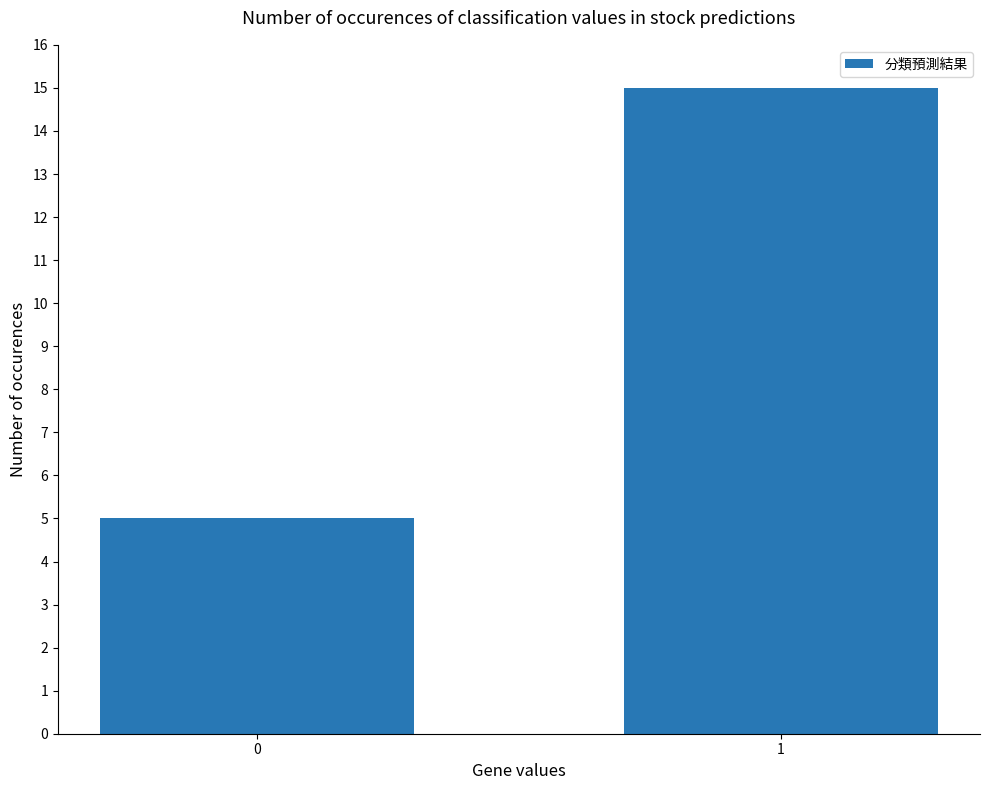

What is the sum of the values at 0 and 1?

20